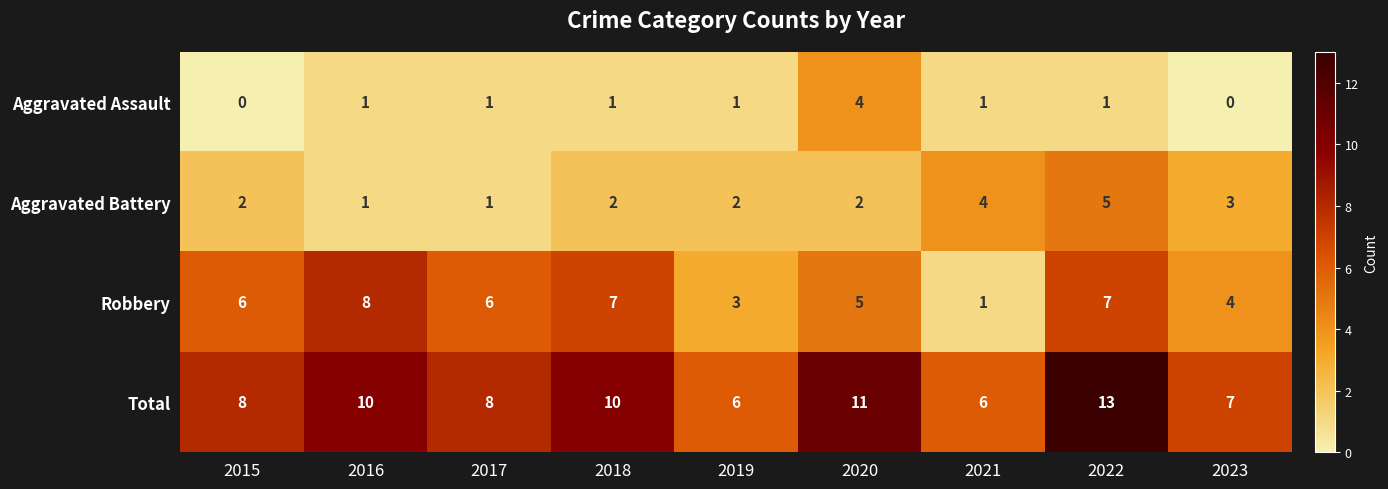

Is the value of Robbery at 2017 greater than the value of Aggravated Battery at 2016?

Yes